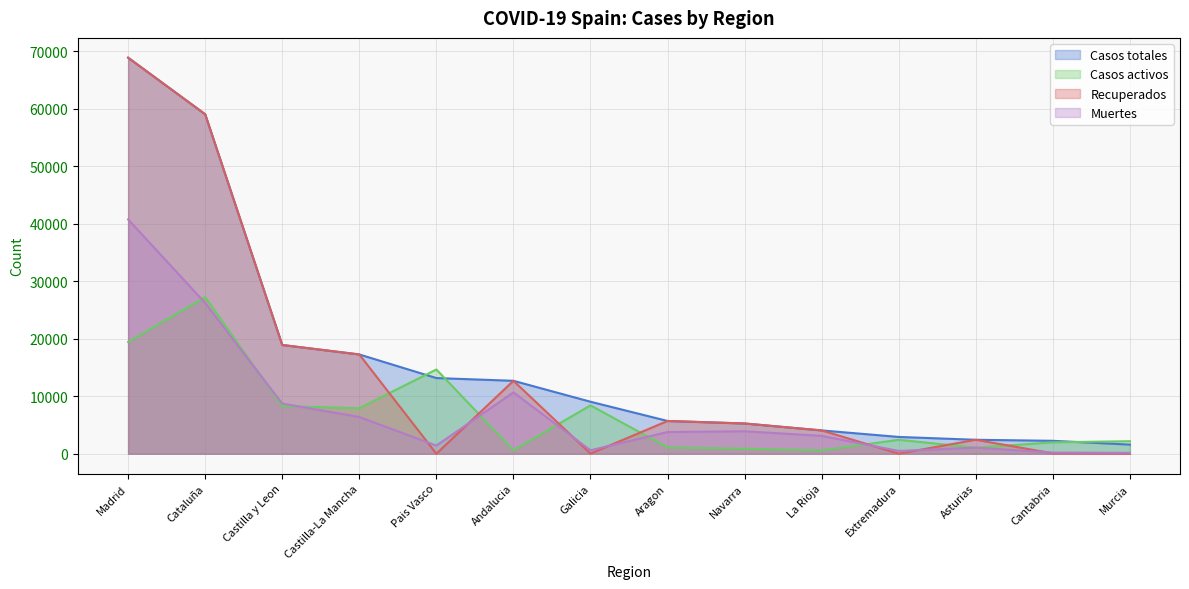

Rank the series at Murcia from highest to lowest value.

Casos activos, Casos totales, Muertes, Recuperados